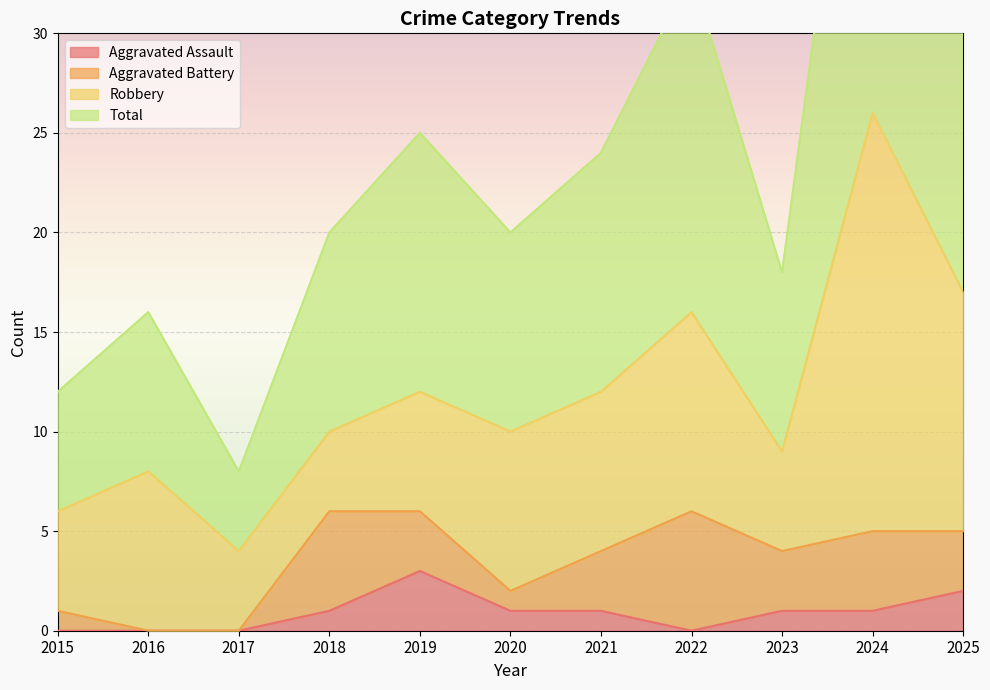

Which series changed the most between 2020 and 2023?

Total